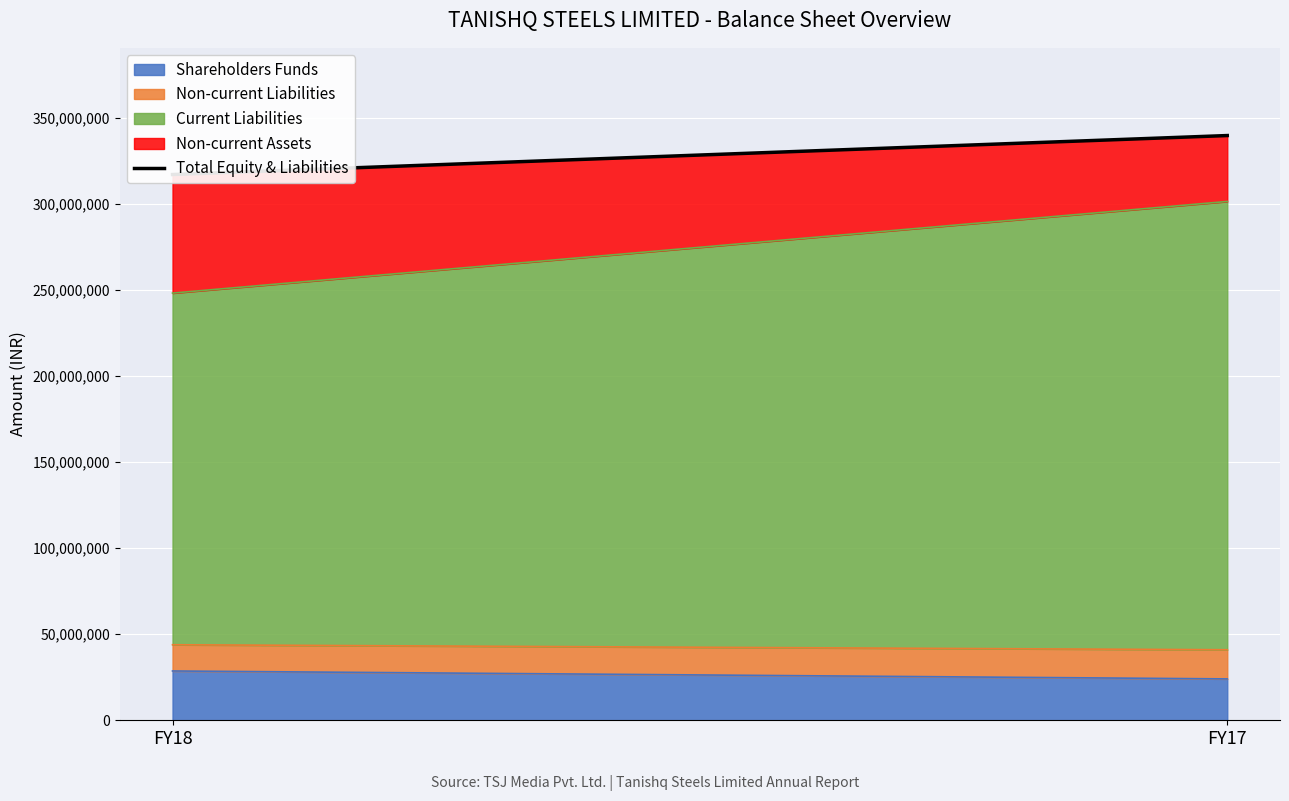

The chart shows a value of 506084248 at FY17. True or false?

False